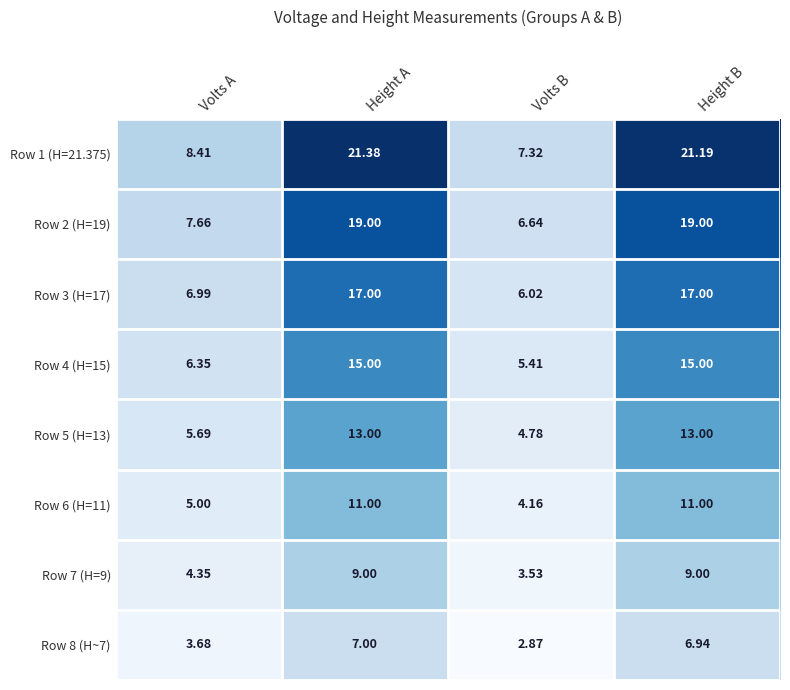

Is the value of Row 8 (H~7) at Height B greater than the value of Row 2 (H=19) at Volts A?

No